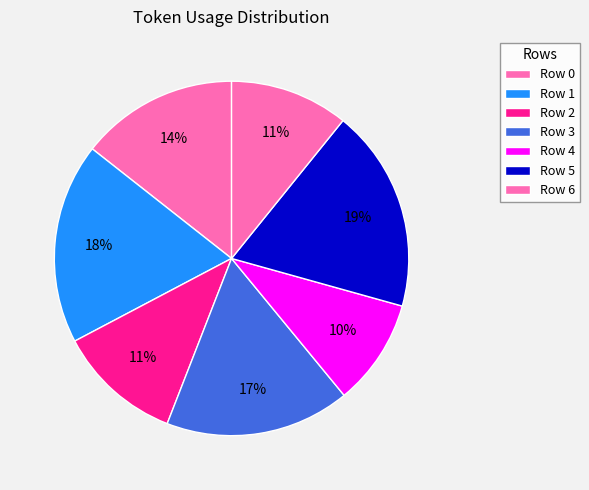

Rank the categories by value from highest to lowest.

Row 5, Row 1, Row 3, Row 0, Row 2, Row 6, Row 4